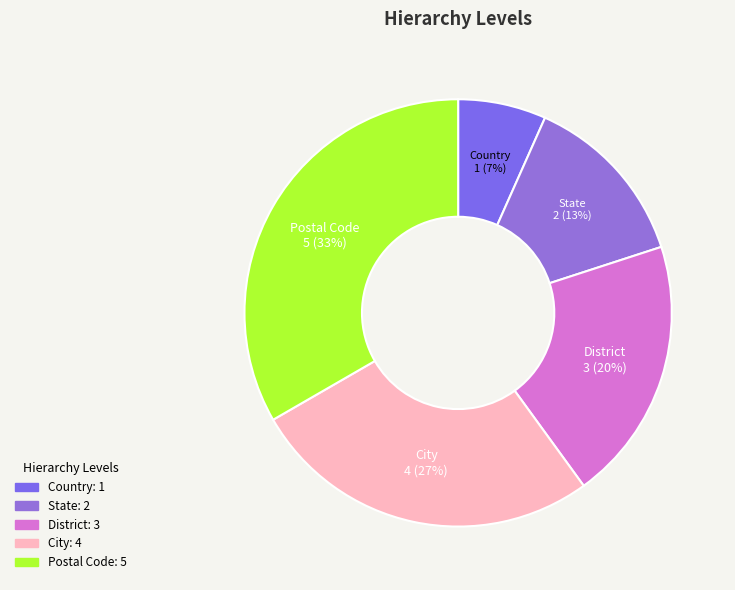

Rank the categories by value from lowest to highest.

Country, State, District, City, Postal Code